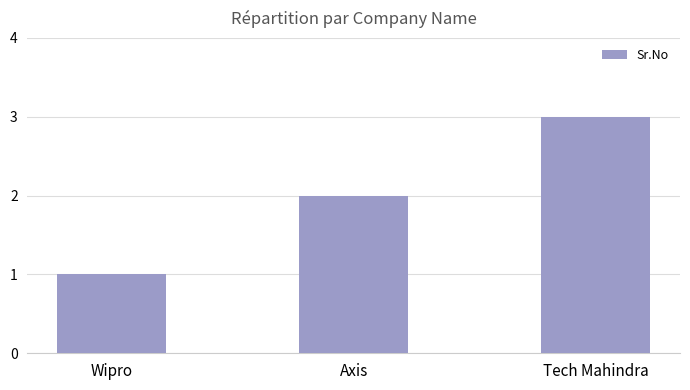

Which label corresponds to the largest value in the chart?

Tech Mahindra